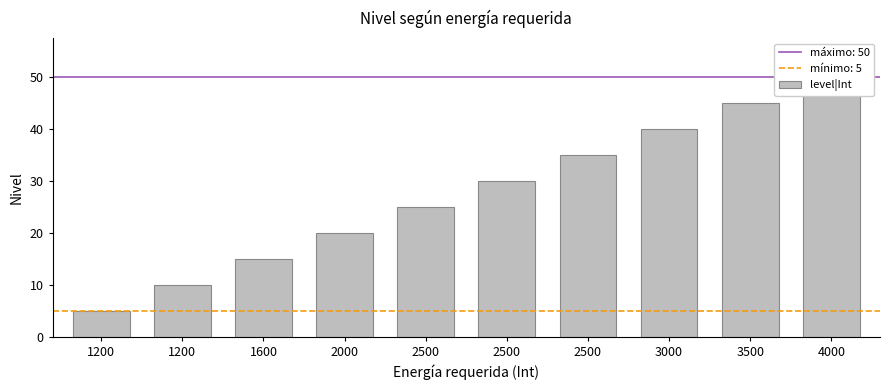

Rank the categories by value from lowest to highest.

1200, 1200, 1600, 2000, 2500, 2500, 2500, 3000, 3500, 4000